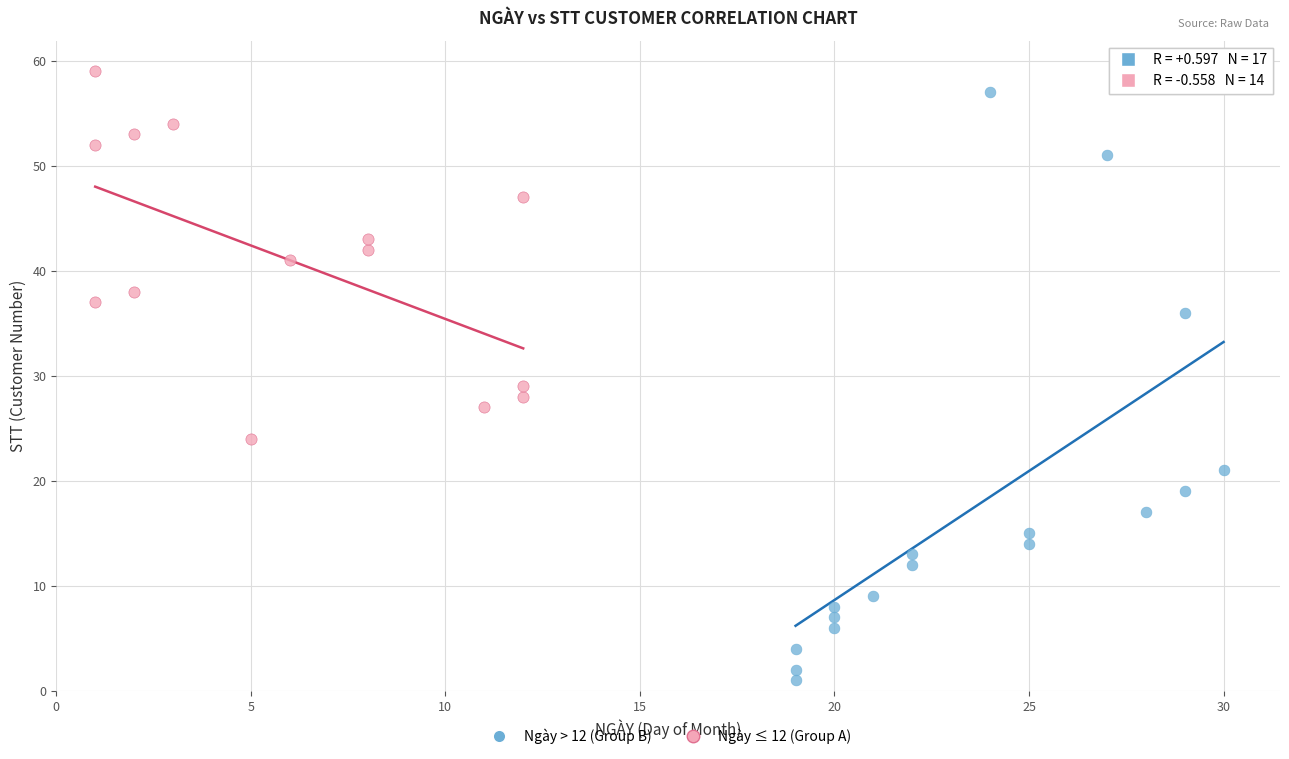

Which series reaches the maximum Y coordinate?

Ngày ≤ 12 (Group A)